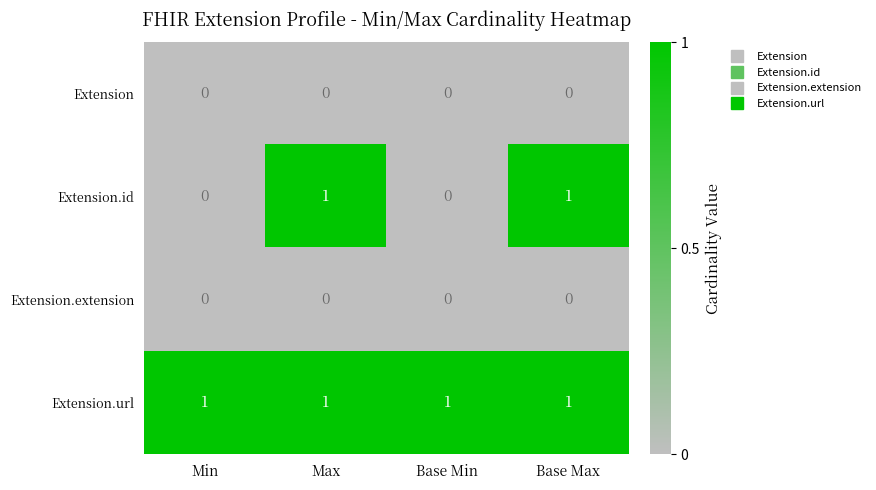

The Extension.url series shows 2 at Base Min. True or false?

False